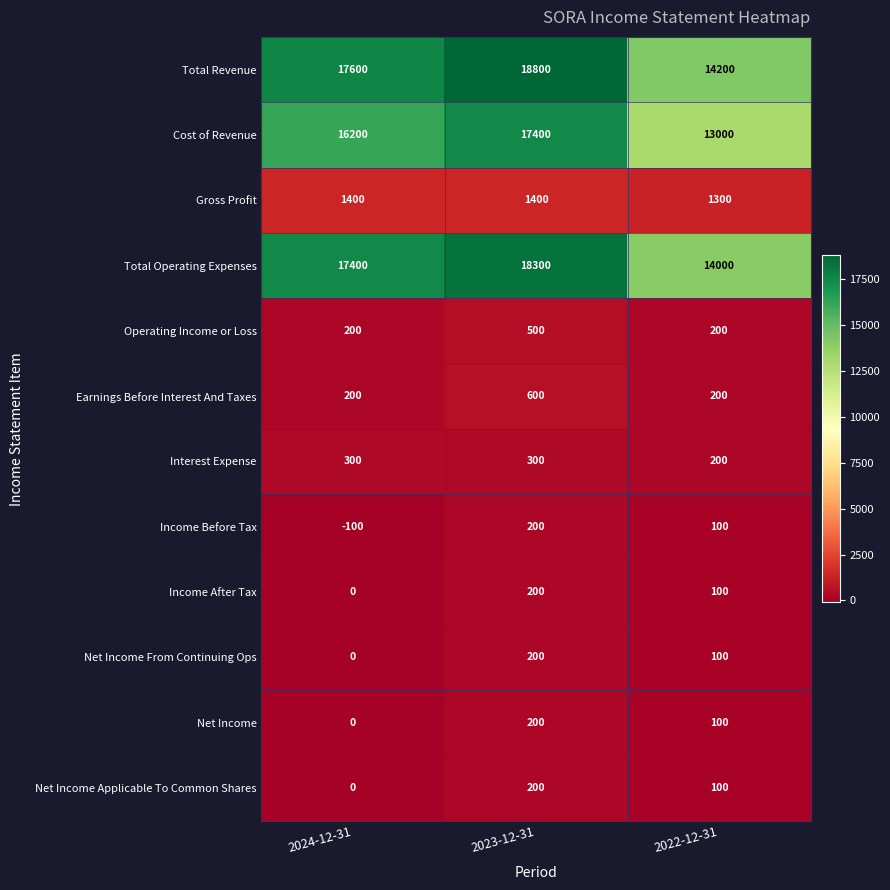

Rank the categories by Net Income Applicable To Common Shares value from highest to lowest.

2023-12-31, 2022-12-31, 2024-12-31